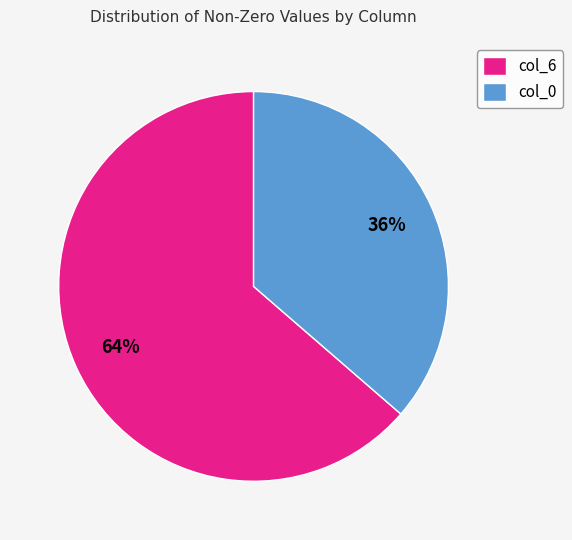

How many slices are in this pie chart?

2